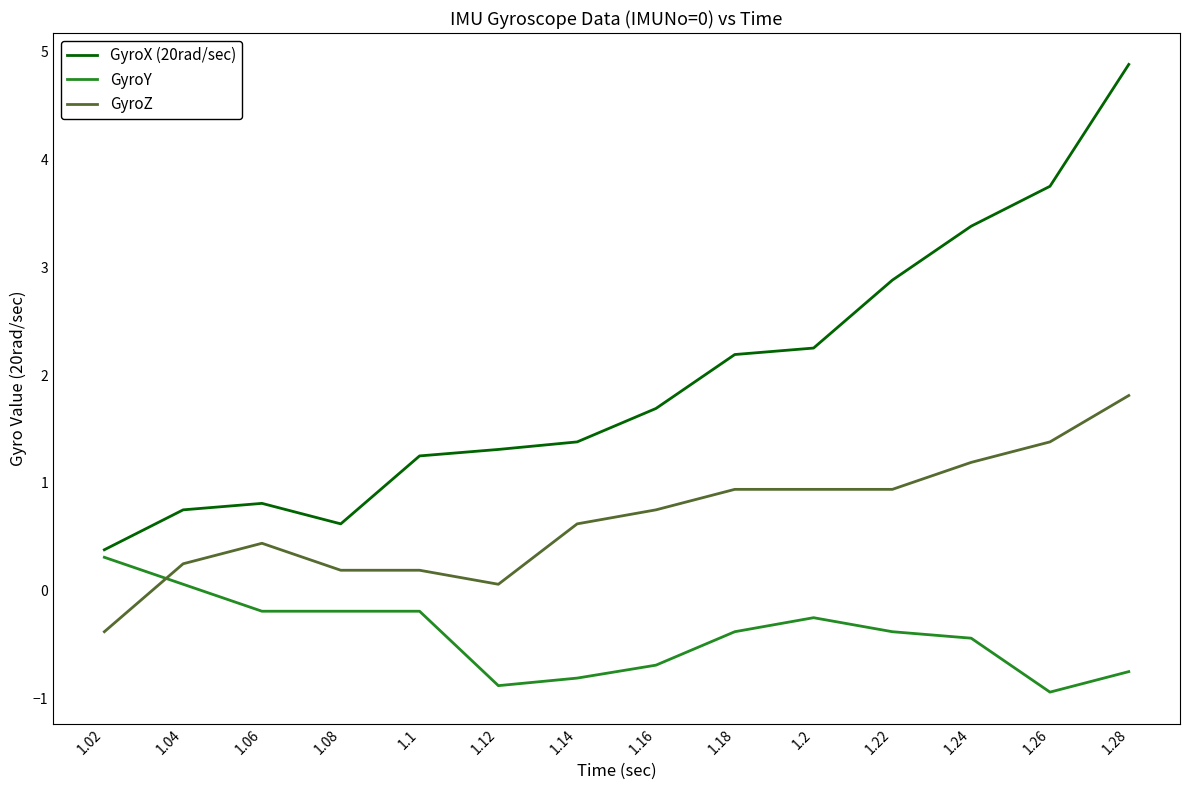

Which series has the widest spread of values?

GyroX (20rad/sec)